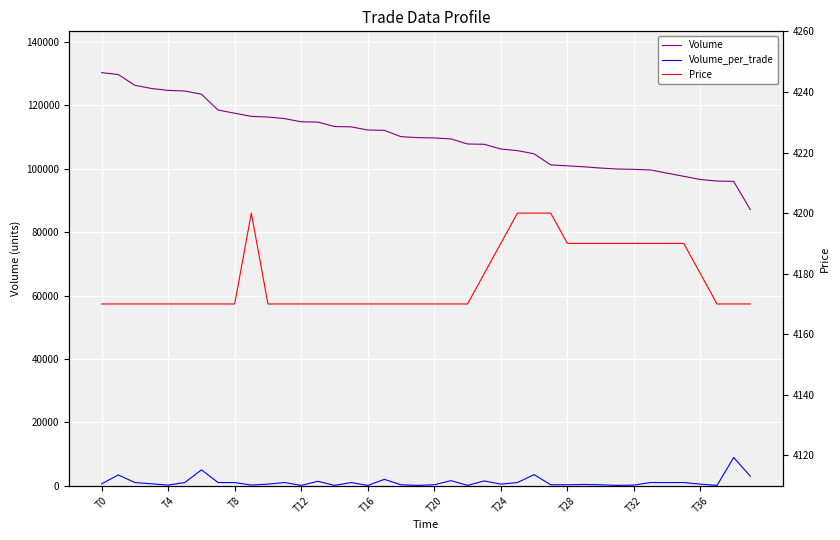

Reading left to right, list all the values displayed in this chart.

Volume: 130300	129700	126300	125300	124700	124500	123500	118500	117500	116500	116300	115800	114800	114700	113300	113200	112200	112100	110100	109800	109700	109400	107800	107700	106200	105700	104700	101200	100900	100600	100200	99900	99800	99600	98600	97600	96600	96100	96000	87100
Volume_per_trade: 600	3400	1000	600	200	1000	5000	1000	1000	200	500	1000	100	1400	100	1000	100	2000	300	100	300	1600	100	1500	500	1000	3500	300	300	400	300	100	200	1000	1000	1000	500	100	8900	3000
Price: 4170	4170	4170	4170	4170	4170	4170	4170	4170	4200	4170	4170	4170	4170	4170	4170	4170	4170	4170	4170	4170	4170	4170	4180	4190	4200	4200	4200	4190	4190	4190	4190	4190	4190	4190	4190	4180	4170	4170	4170